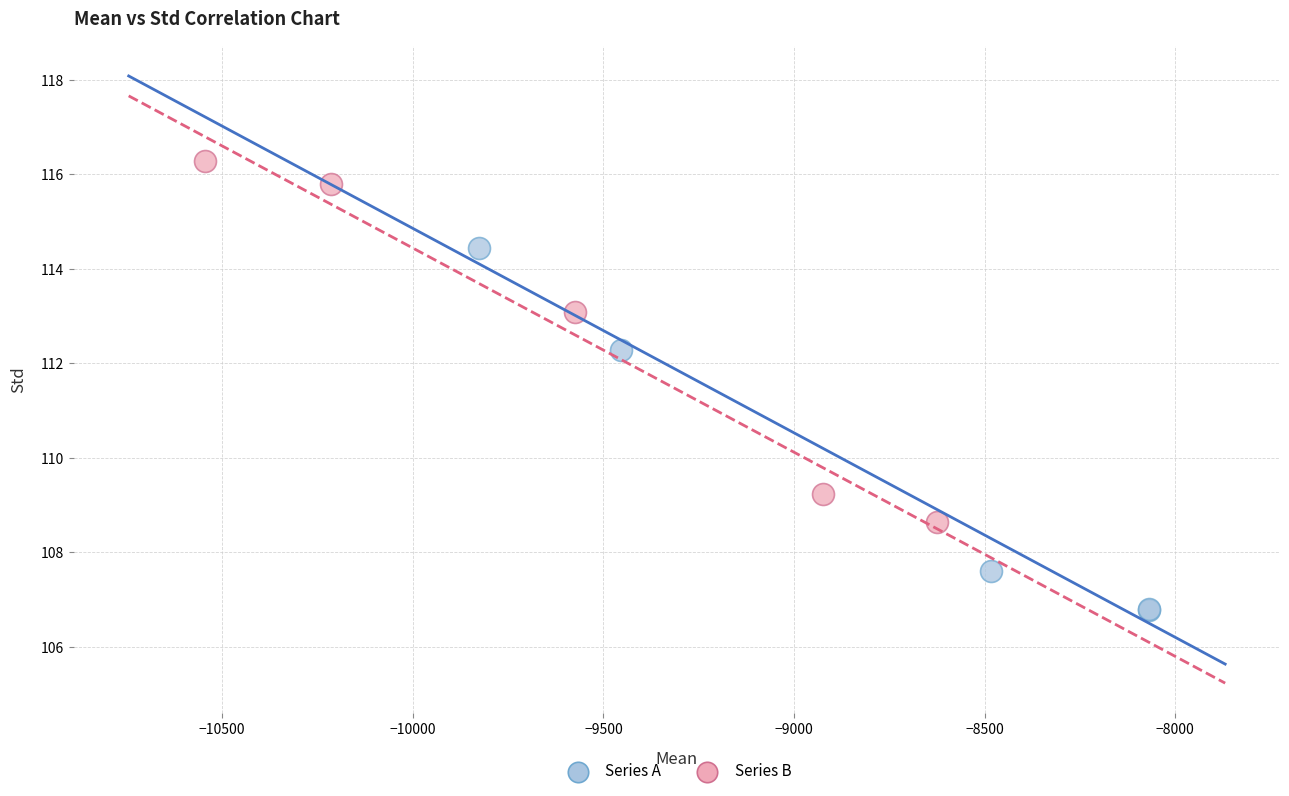

Which series reaches the maximum Y coordinate?

Series B